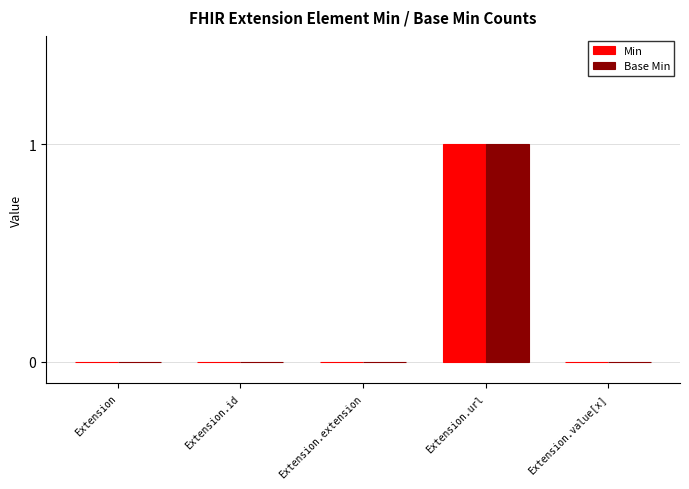

At which category is the sum across all series the highest?

Extension.url